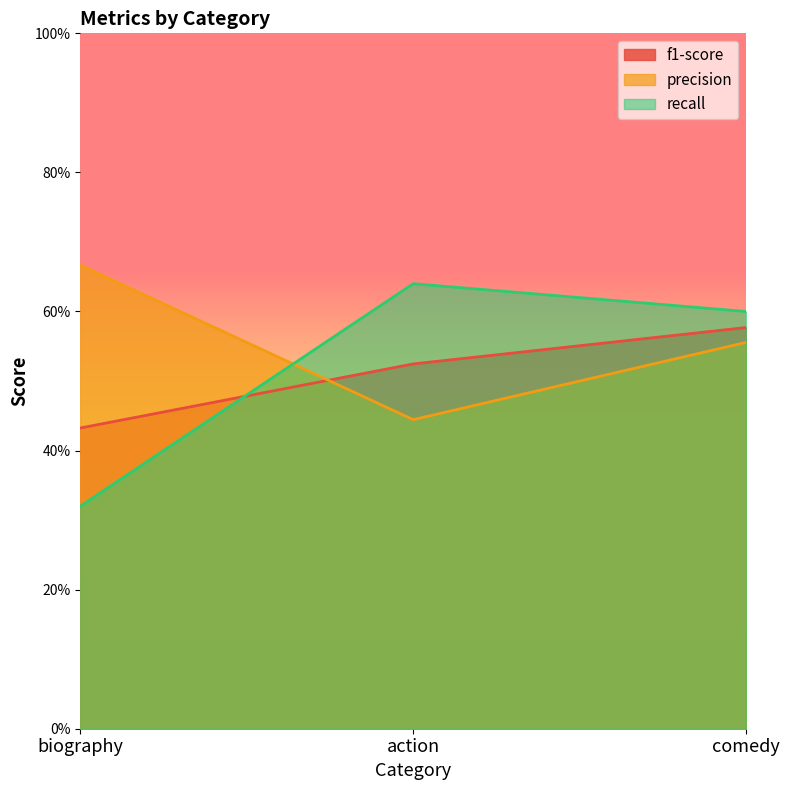

What is the highest value of the recall series?

0.6